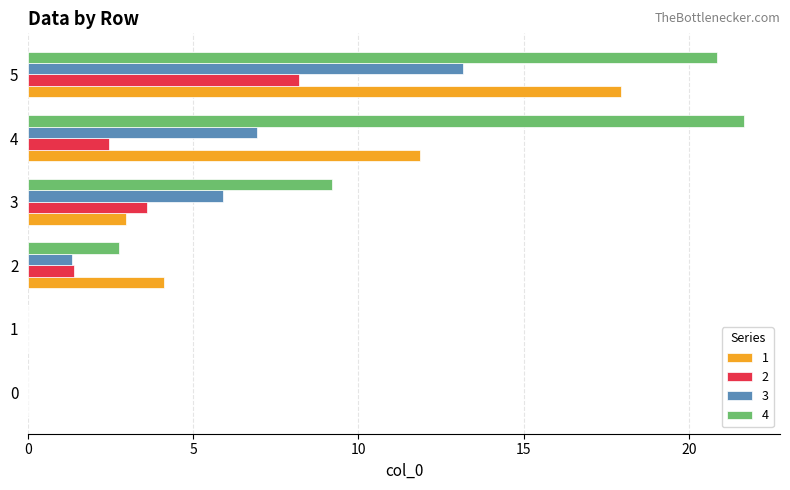

What is the difference between the 3 values at 5 and 0?

13.2